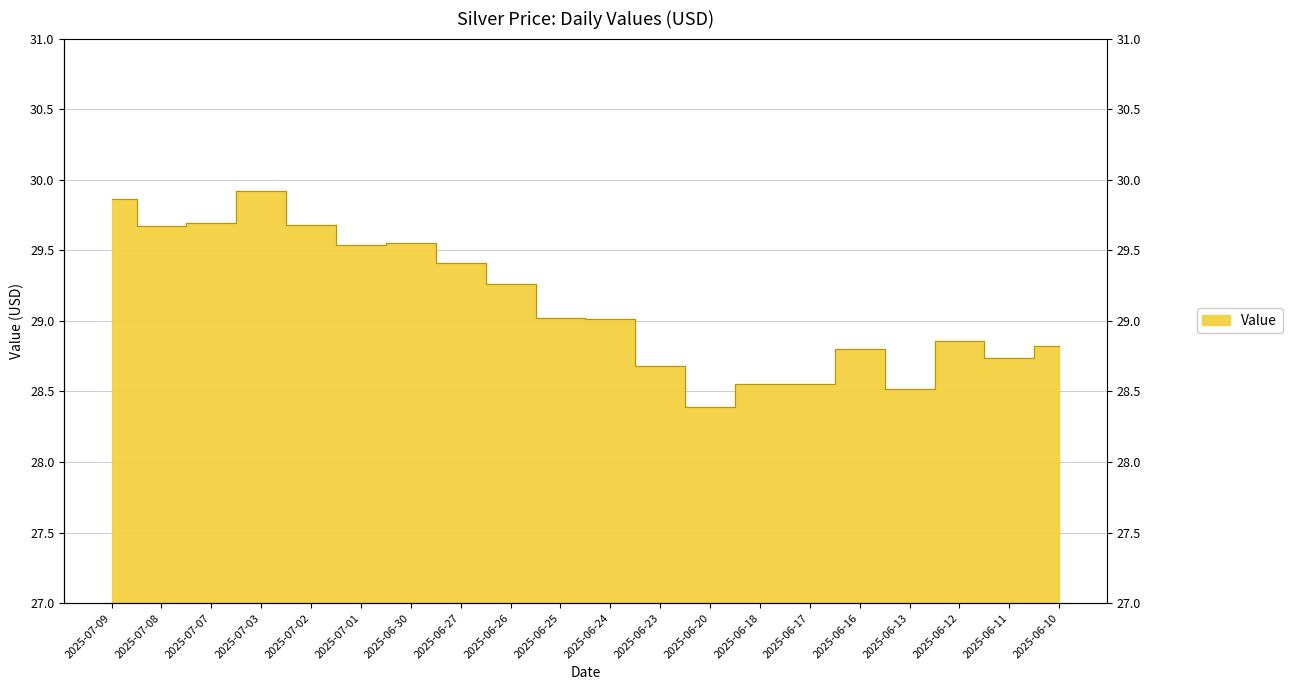

What is the difference between the second highest and second lowest values?

1.3